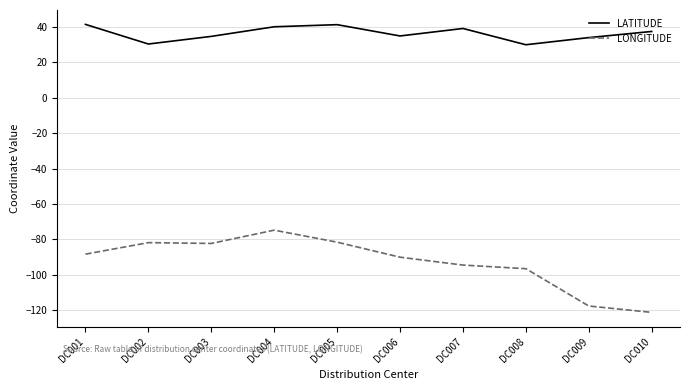

Which series has the largest total across all categories?

LATITUDE